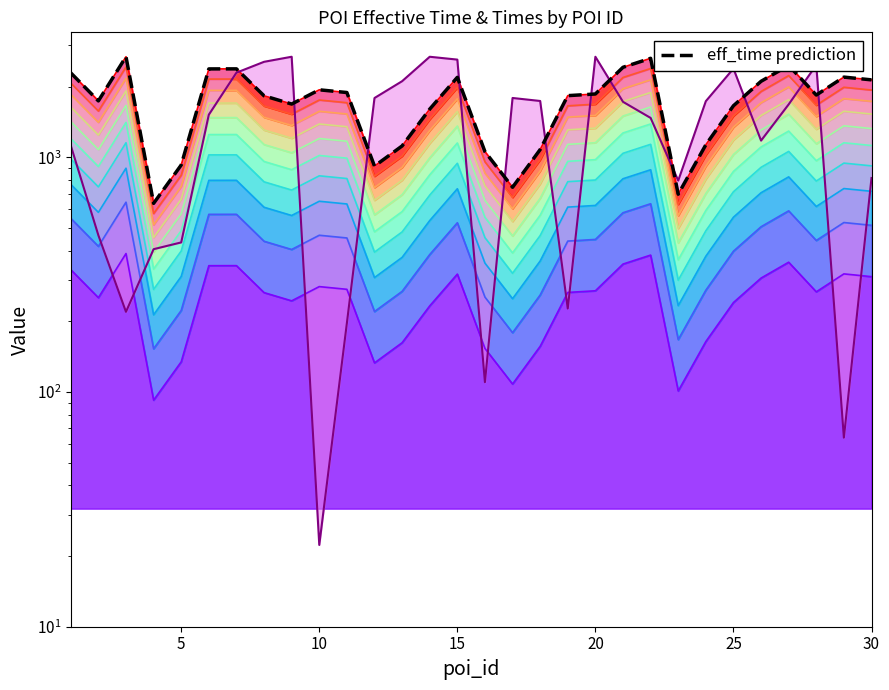

Does the chart display data point markers on the line(s)?

No